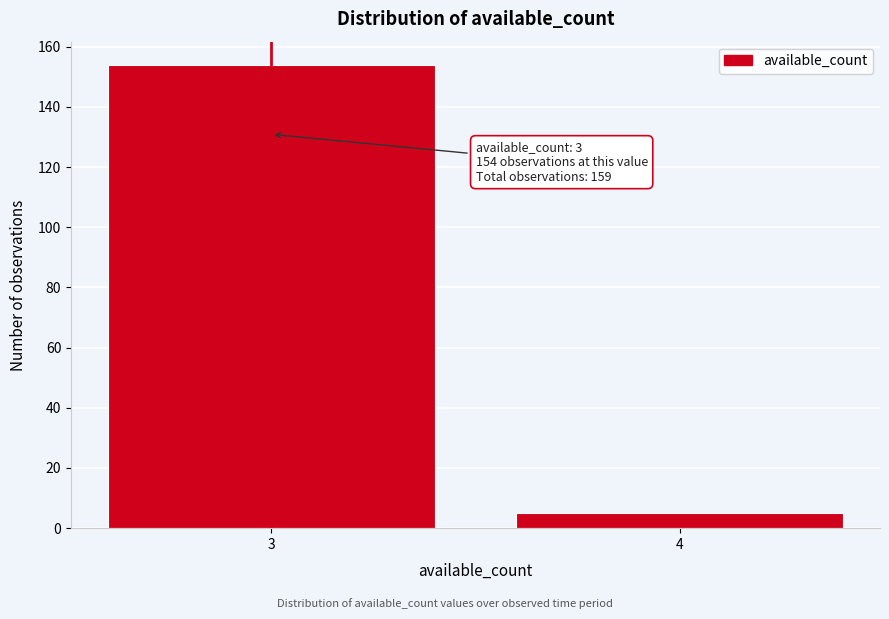

Reading left to right, list all the values displayed in this chart.

3=154	4=5